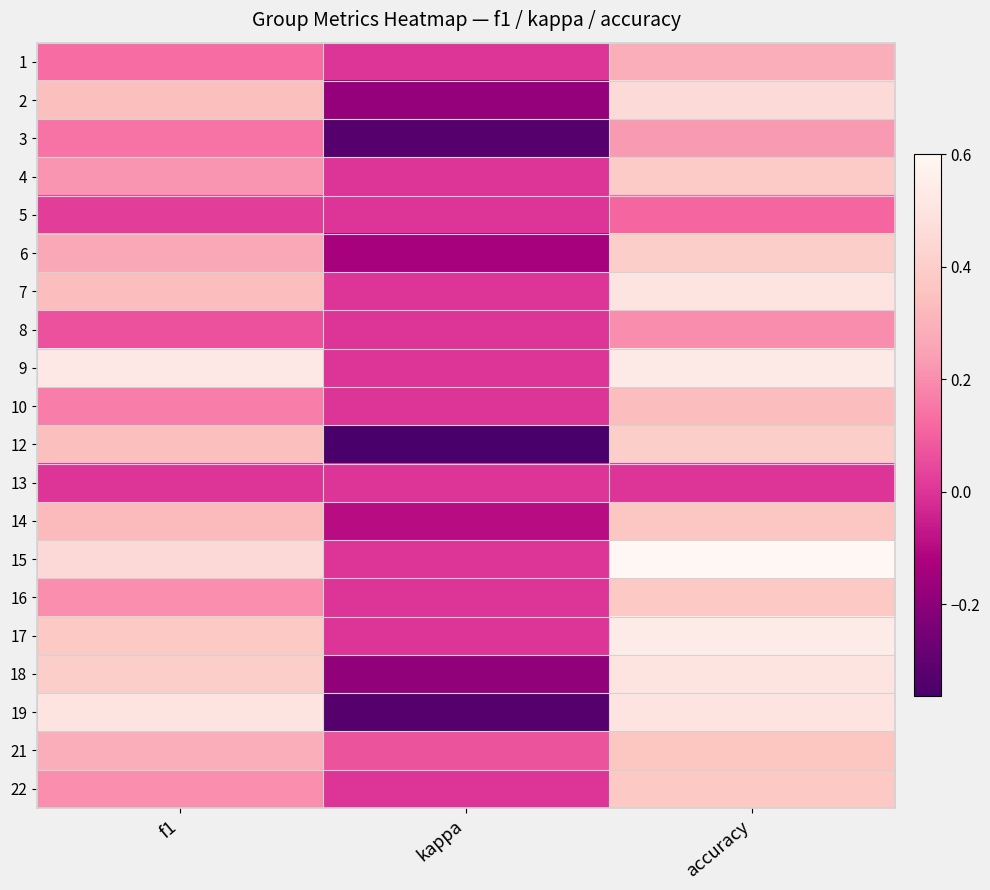

Count the number of categories in the chart.

3